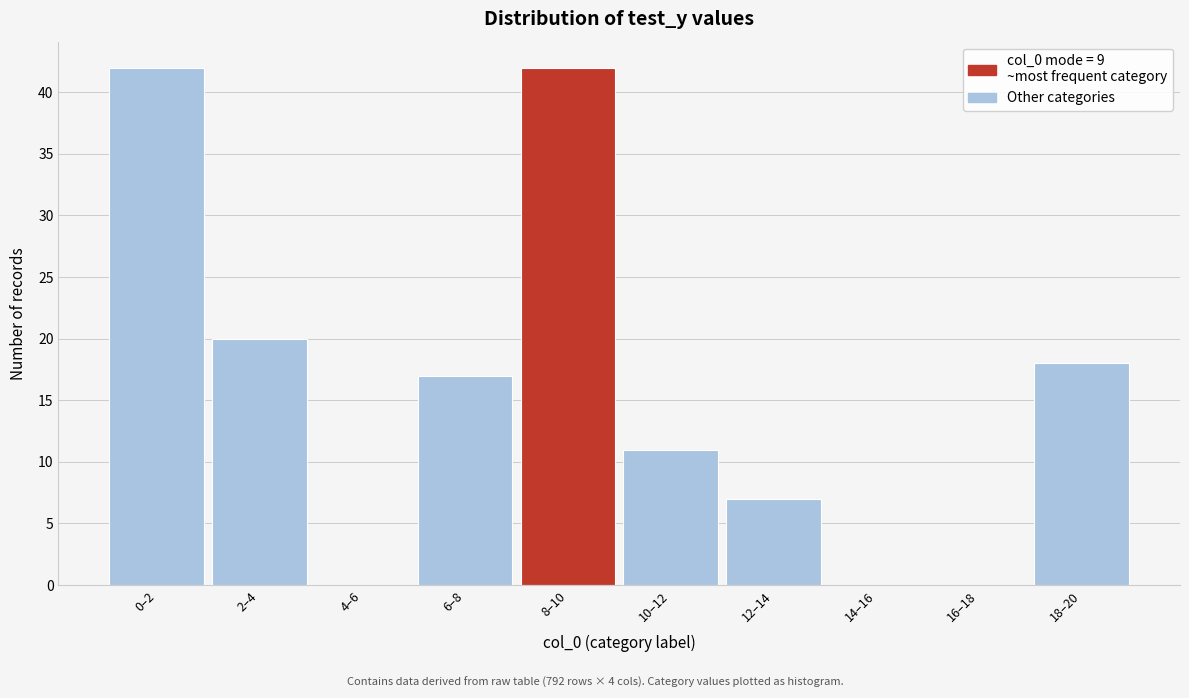

Reading left to right, transcribe all the data shown in this chart.

0–2=42	2–4=20	4–6=0	6–8=17	8–10=42	10–12=11	12–14=7	14–16=0	16–18=0	18–20=18